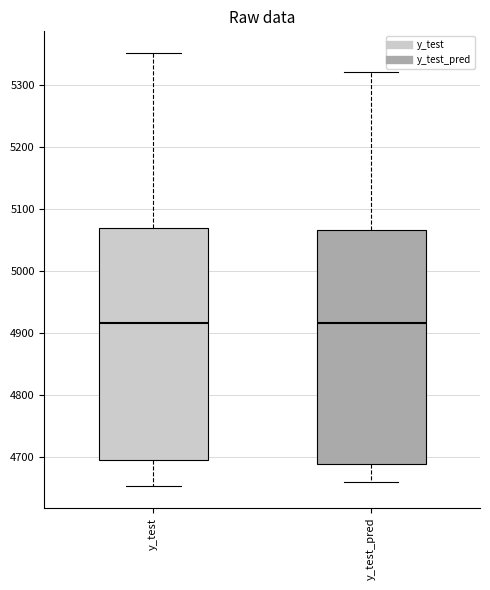

Reading left to right, read every box against the y-axis: the position of its median line, the range the box covers, and the ends of its whiskers. The values are not printed on the chart, so give them approximately, as read against the axis.

y_test: median 4920, box 4700 to 5070, whiskers 4650 to 5350
y_test_pred: median 4920, box 4690 to 5070, whiskers 4660 to 5320